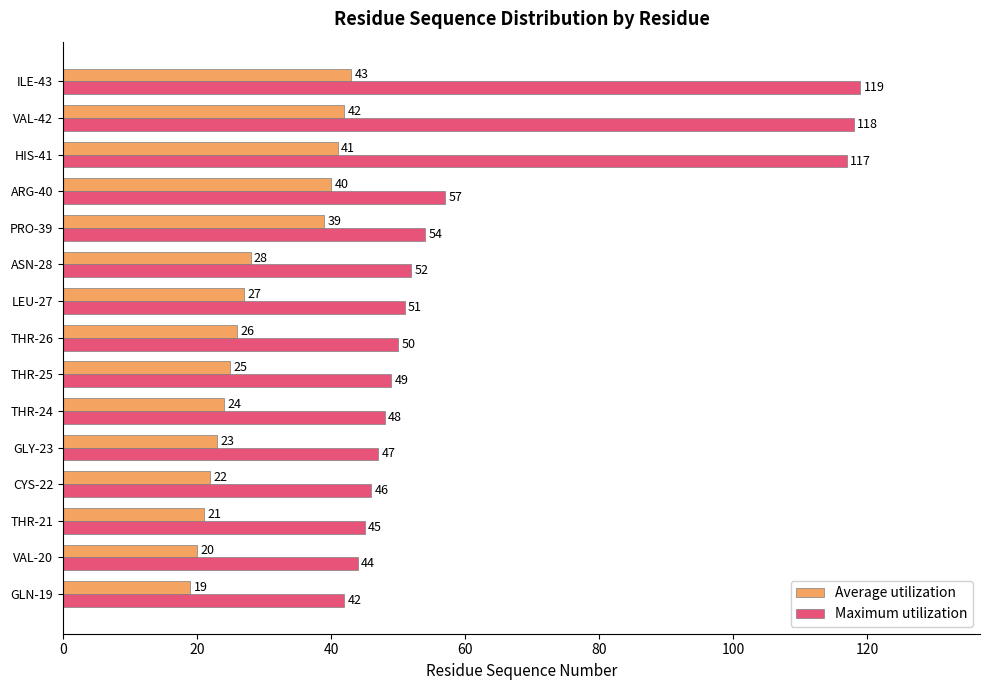

Rank the series by their maximum value, from highest to lowest.

Maximum utilization, Average utilization